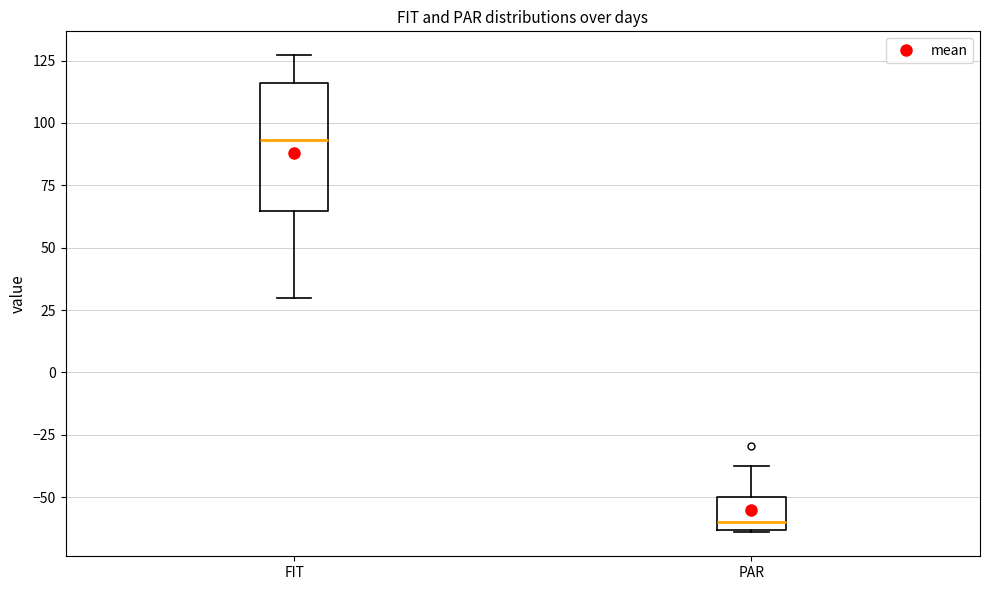

Reading left to right, transcribe this box plot: for each box, give where its median line is, the range the box spans, and where its two whiskers end, as read against the y-axis. The values are not printed on the chart, so give them approximately, as read against the axis.

FIT: median 95, box 65 to 115, whiskers 30 to 125
PAR: median -60, box -65 to -50, whiskers -65 to -40